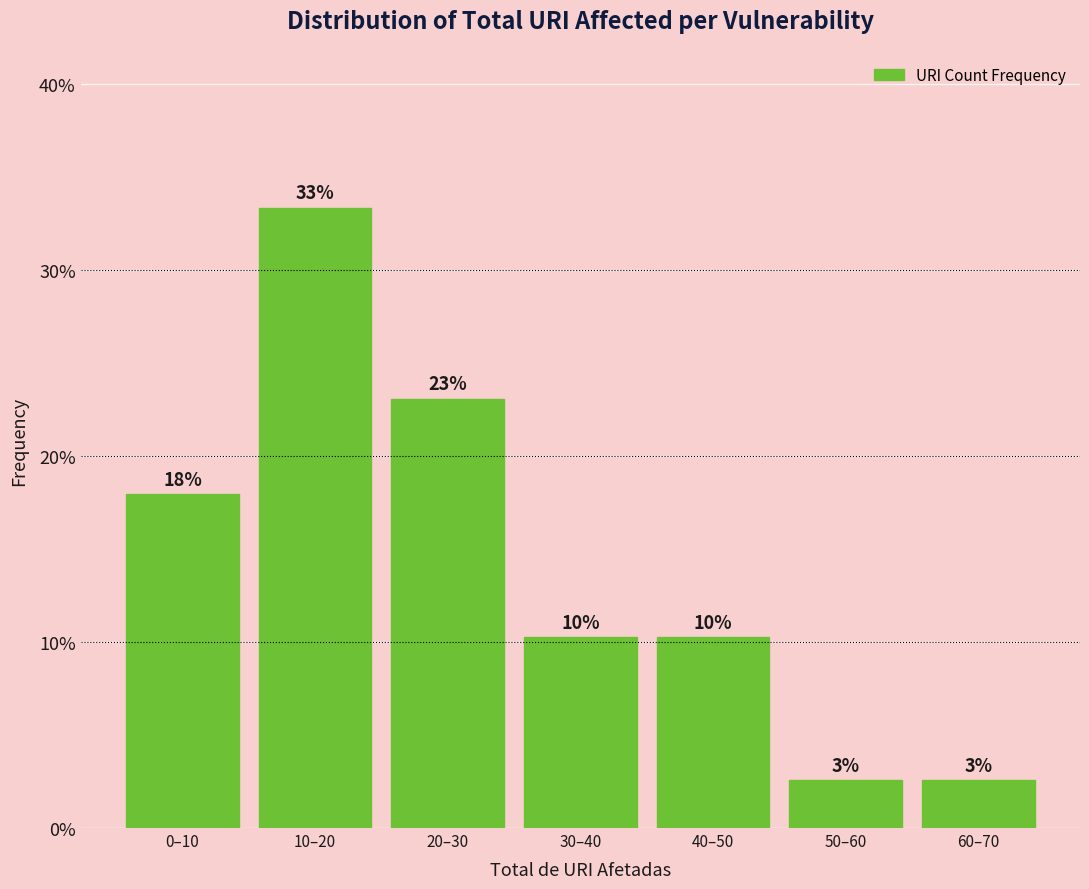

How many bars are there in total?

7